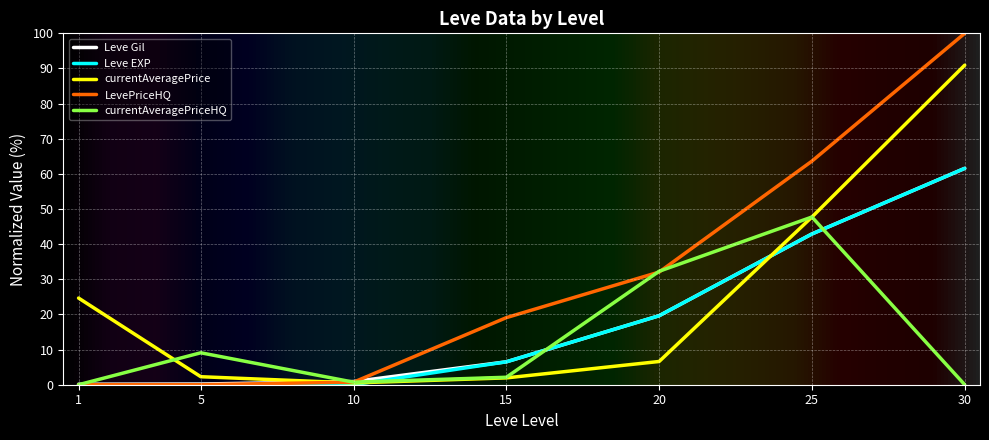

Is this an area chart (filled region under the line)?

No